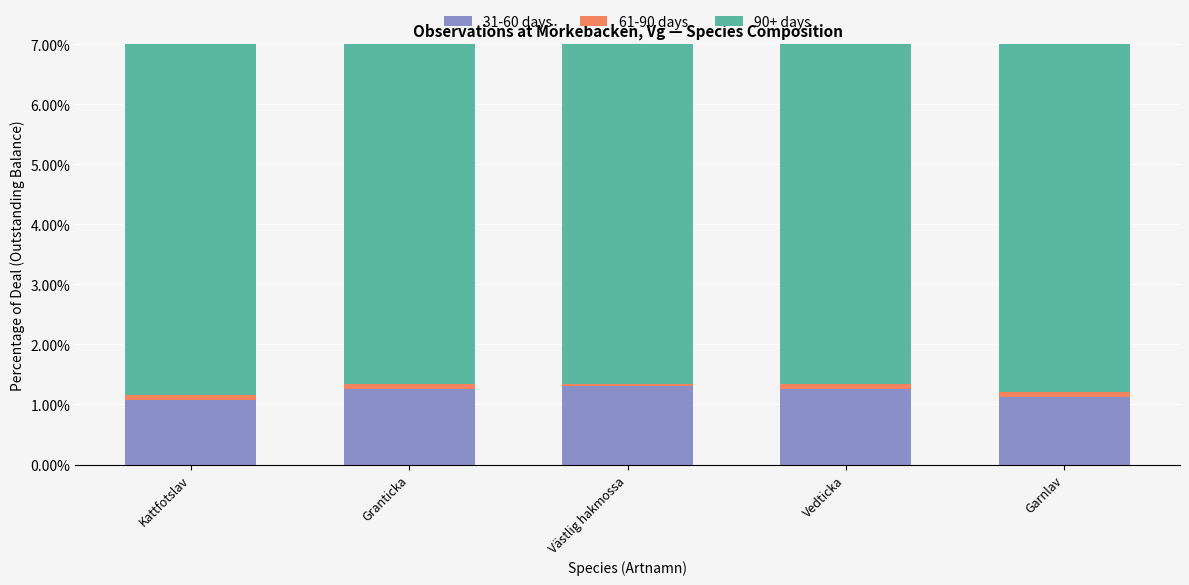

At how many categories does at least one series exceed 0?

5